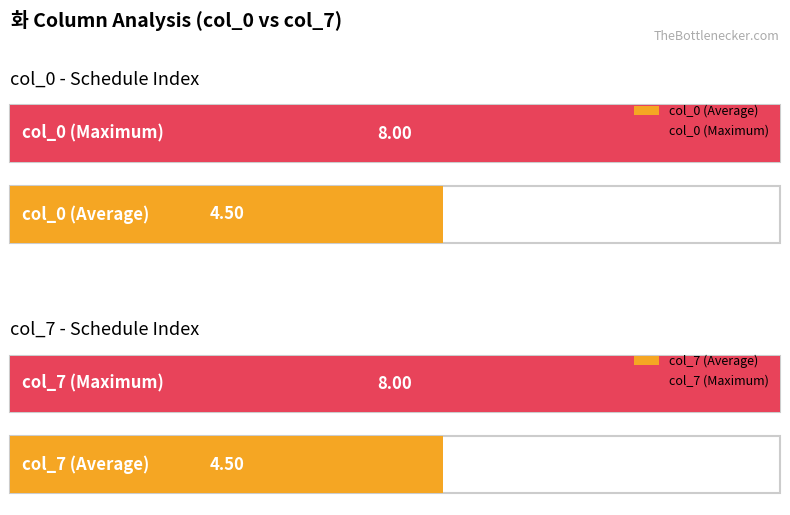

What is the maximum value for col_7?

8